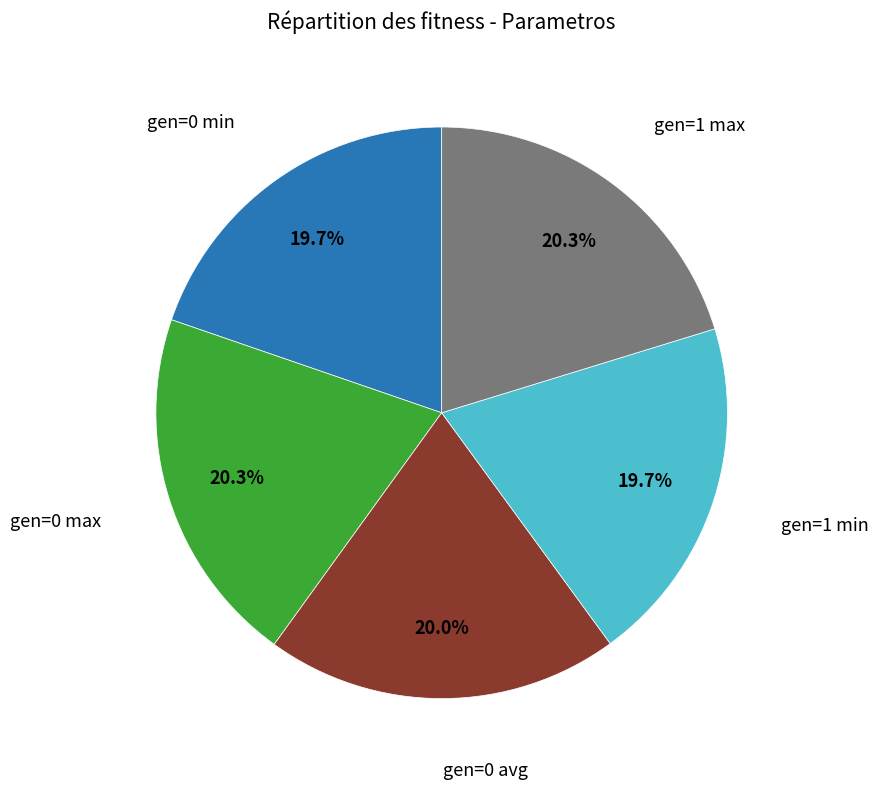

Count the number of slices in the pie.

5